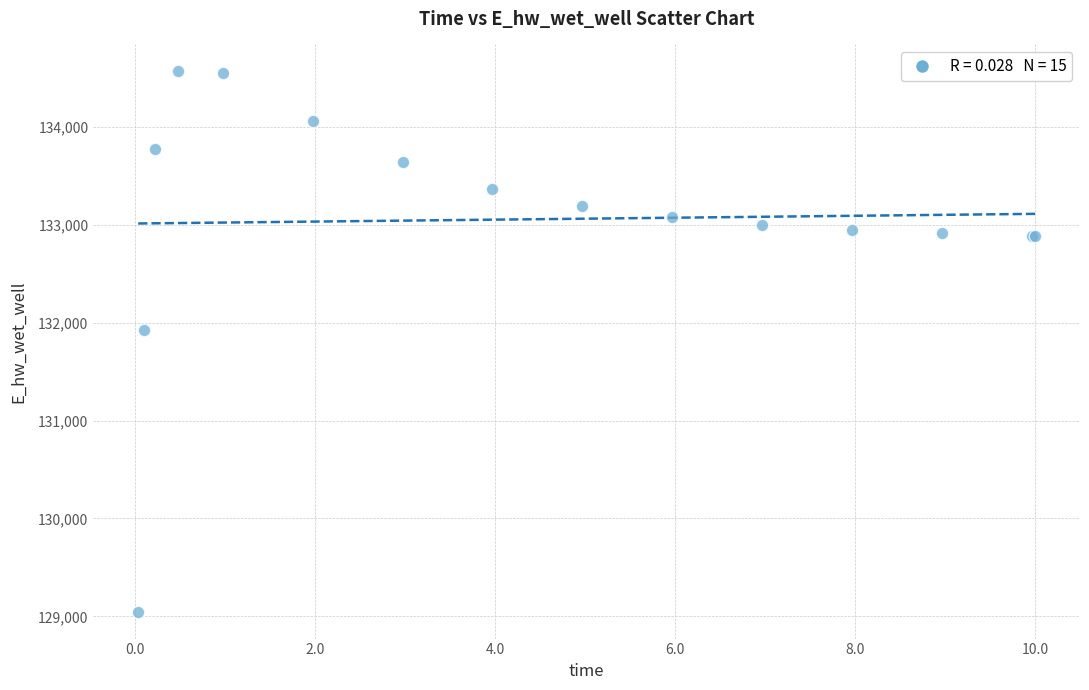

What Y value in the scatter plot is closest to 131808?

131928.8